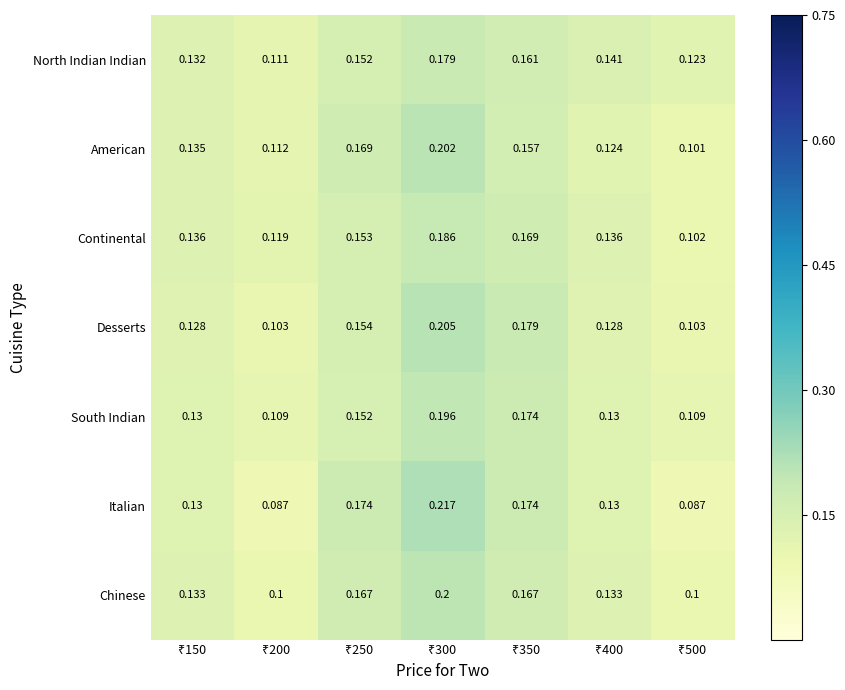

Which series has the largest range (max minus min)?

Italian